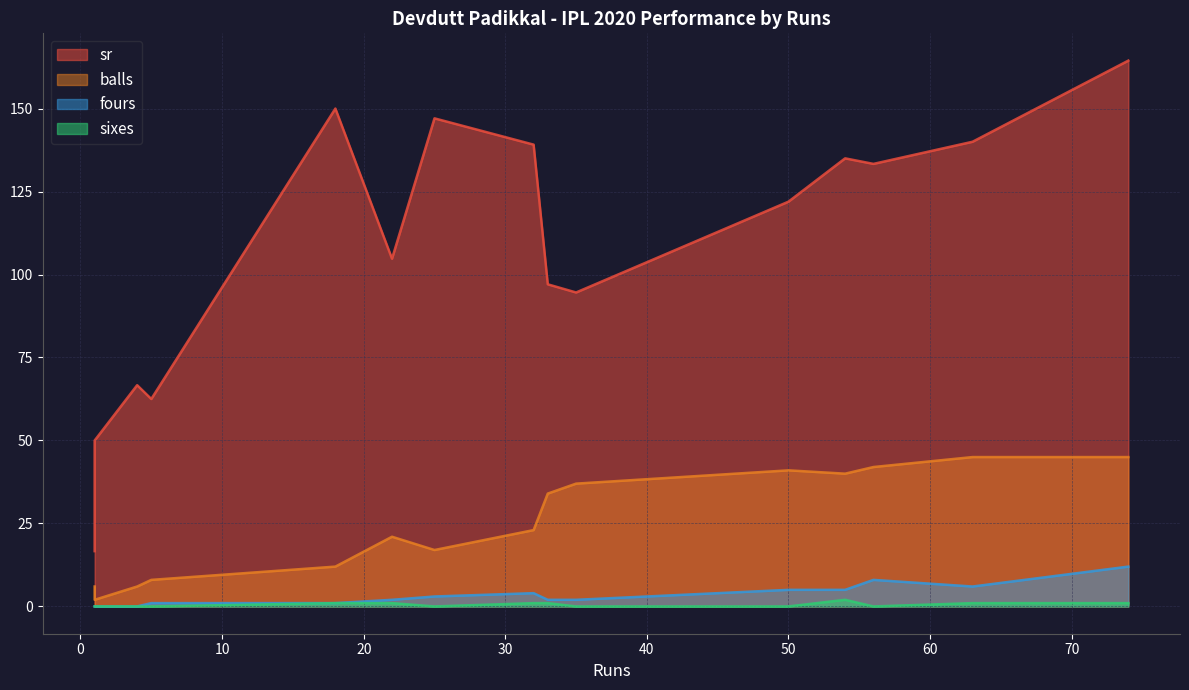

The sixes series shows 0.0 at 50. True or false?

True